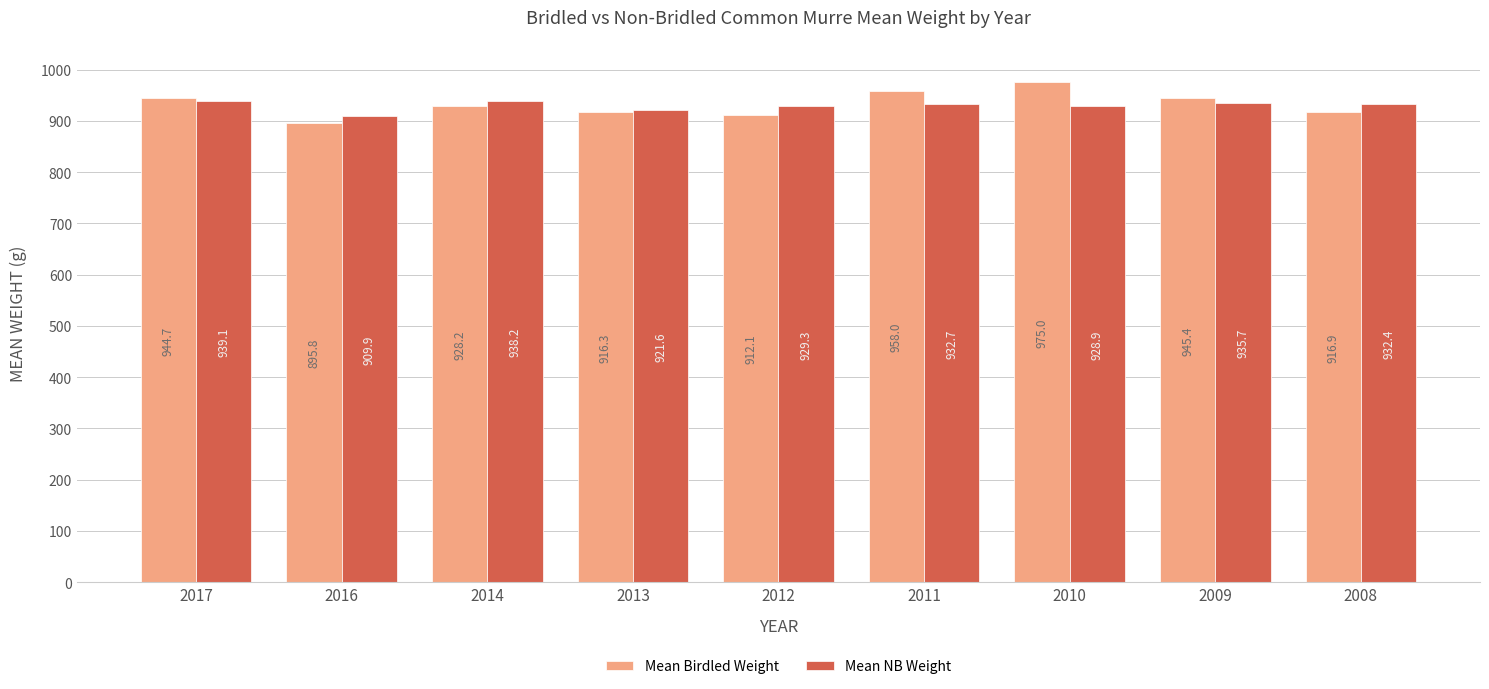

At which label is Mean NB Weight closest to 924?

2013